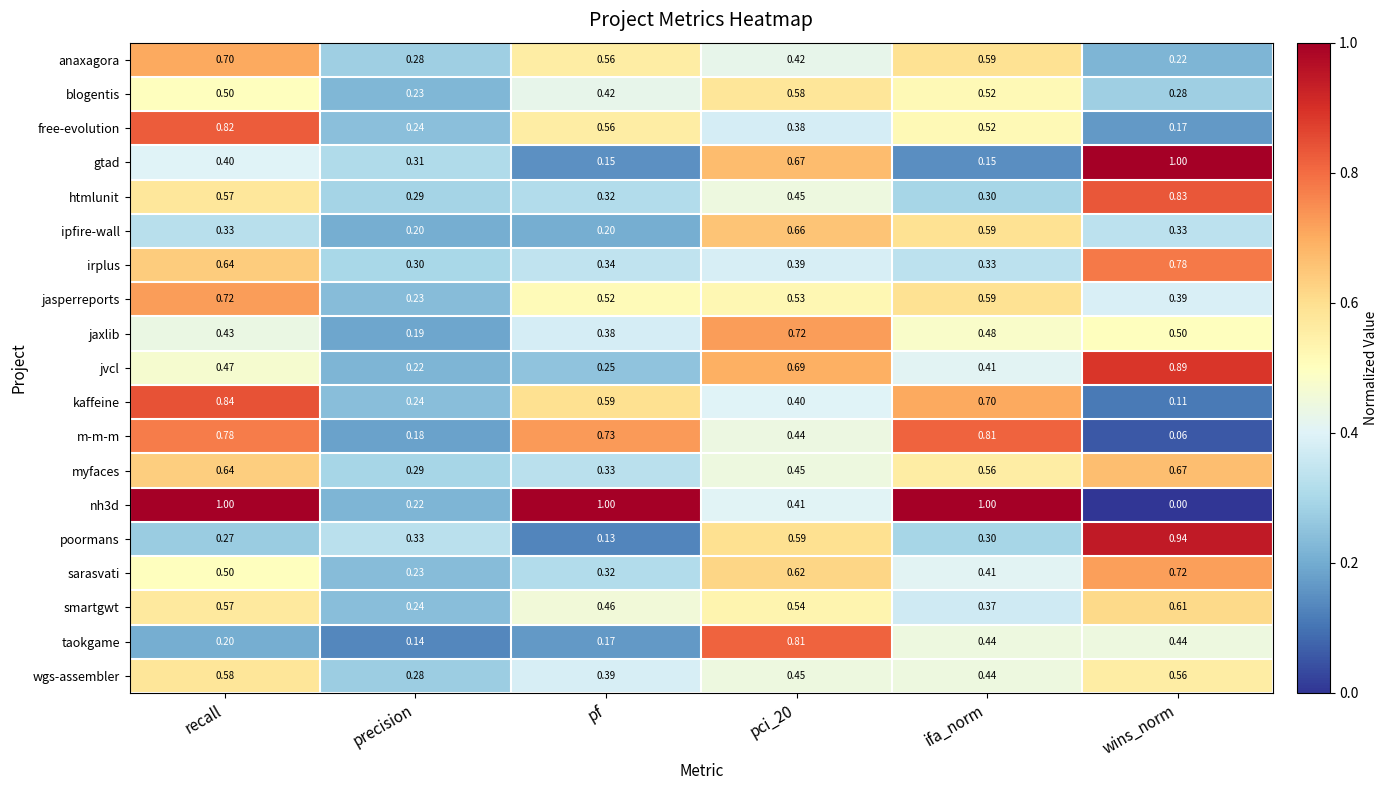

At which label is blogentis closest to 0?

precision